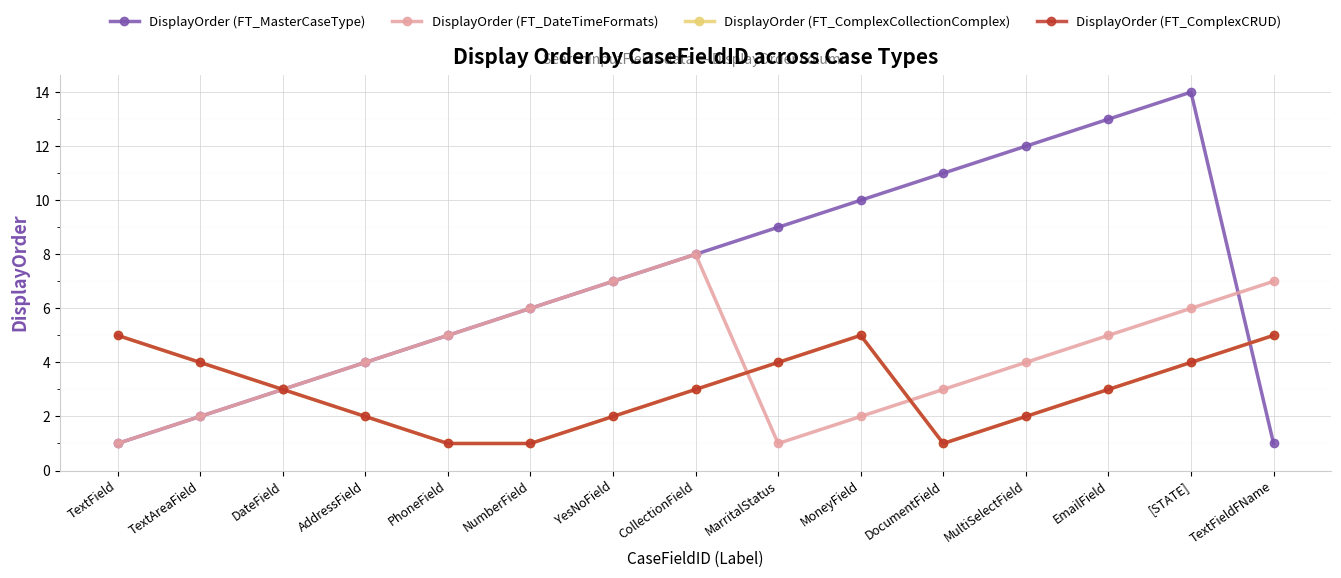

What are all the series names shown in the legend?

DisplayOrder (FT_MasterCaseType), DisplayOrder (FT_DateTimeFormats), DisplayOrder (FT_ComplexCollectionComplex), DisplayOrder (FT_ComplexCRUD)